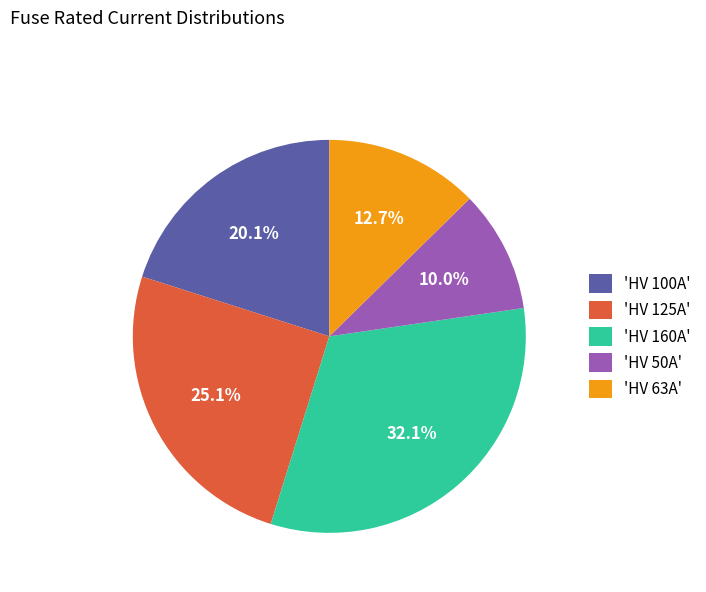

Count the number of slices in the pie.

5